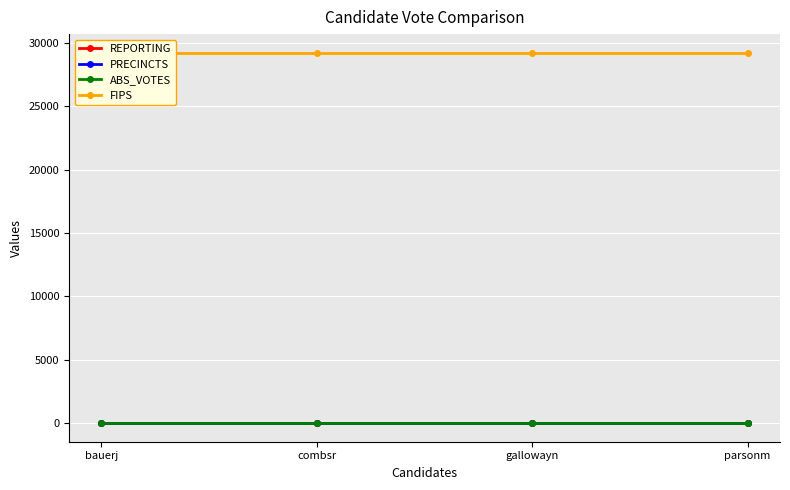

True or false: FIPS has more than 0 points higher than both neighbors.

False